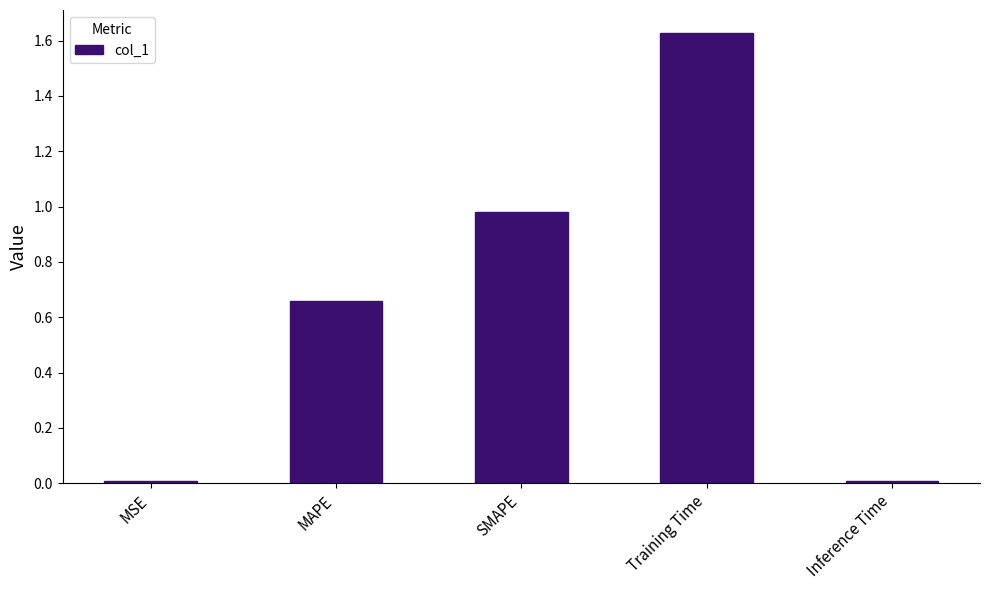

What is the sum of all values?

3.3